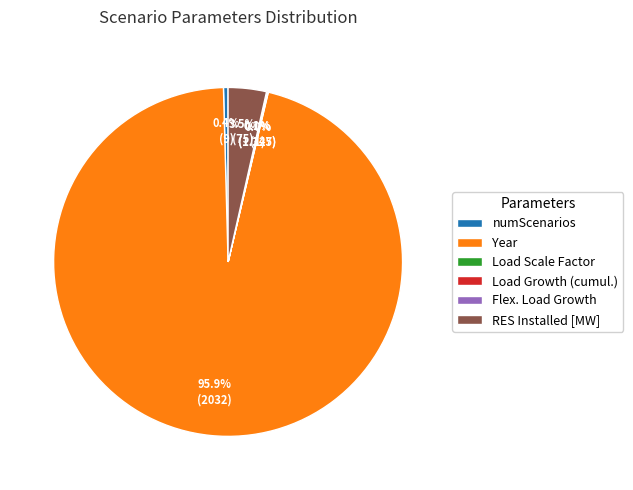

What percentage is NOT represented by Year?

4.1%